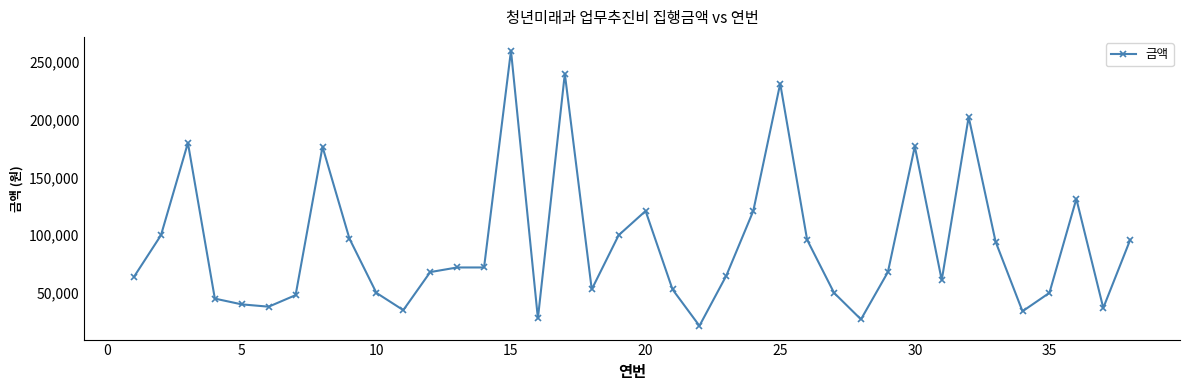

True or false: the data has more than 0 interior local peaks.

True